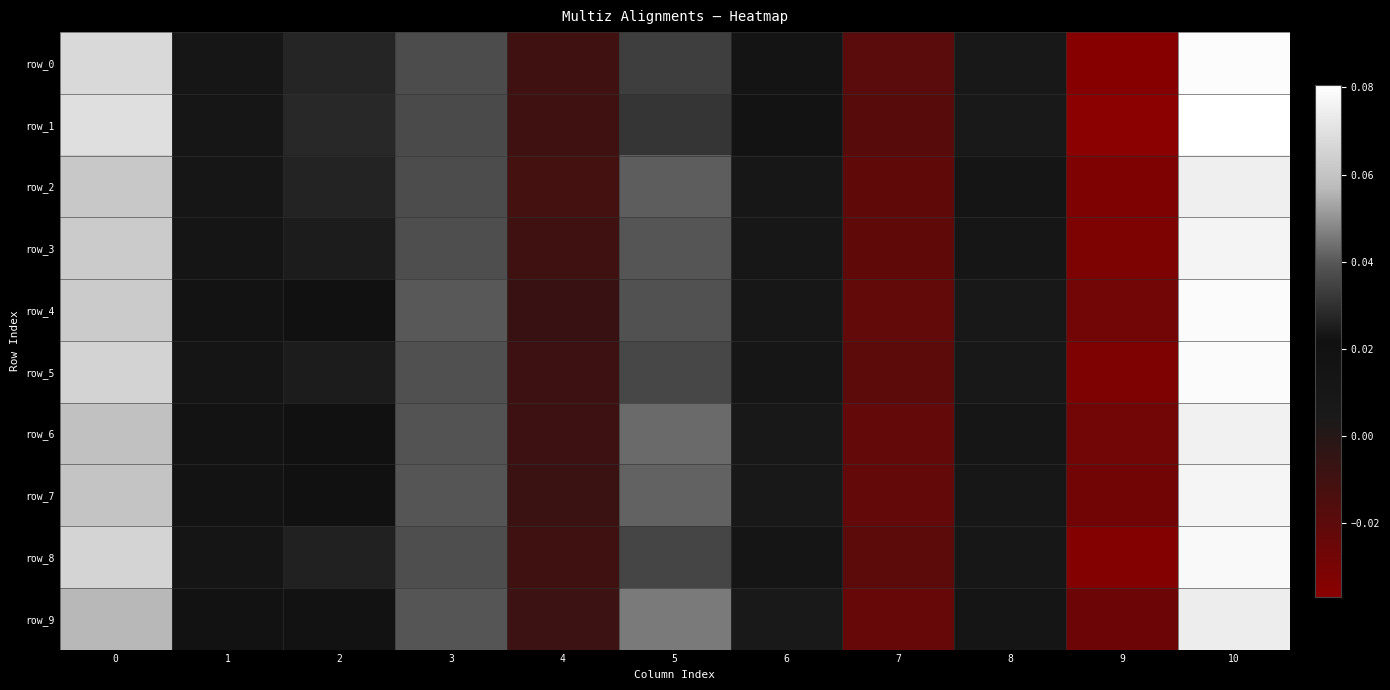

Is the value of row_4 at 9 greater than the value of row_6 at 8?

No